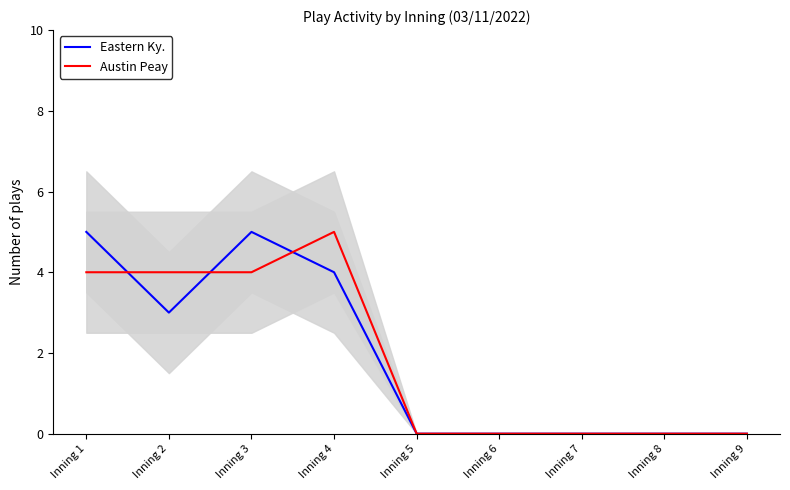

True or false: Austin Peay has more than 2 interior local peaks.

False